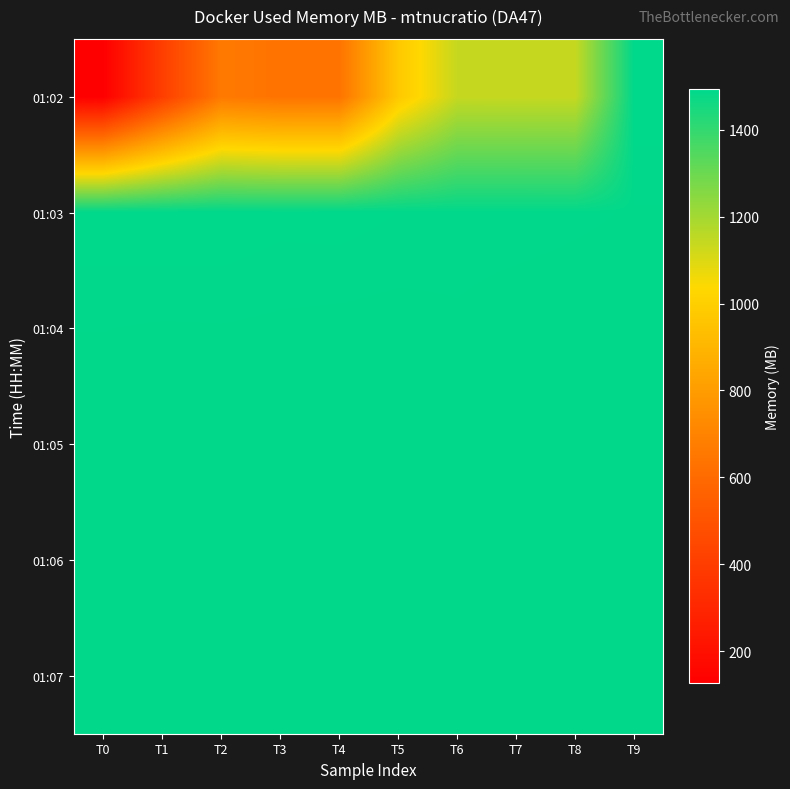

At which category is the sum across all series the highest?

T9